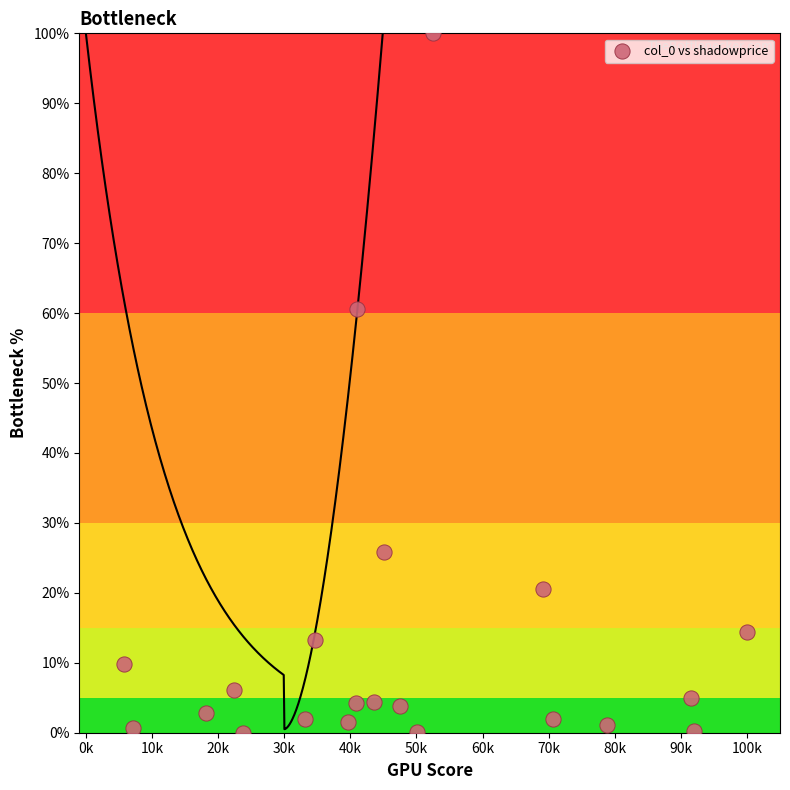

What Y value in the scatter plot is closest to 50?

60.6